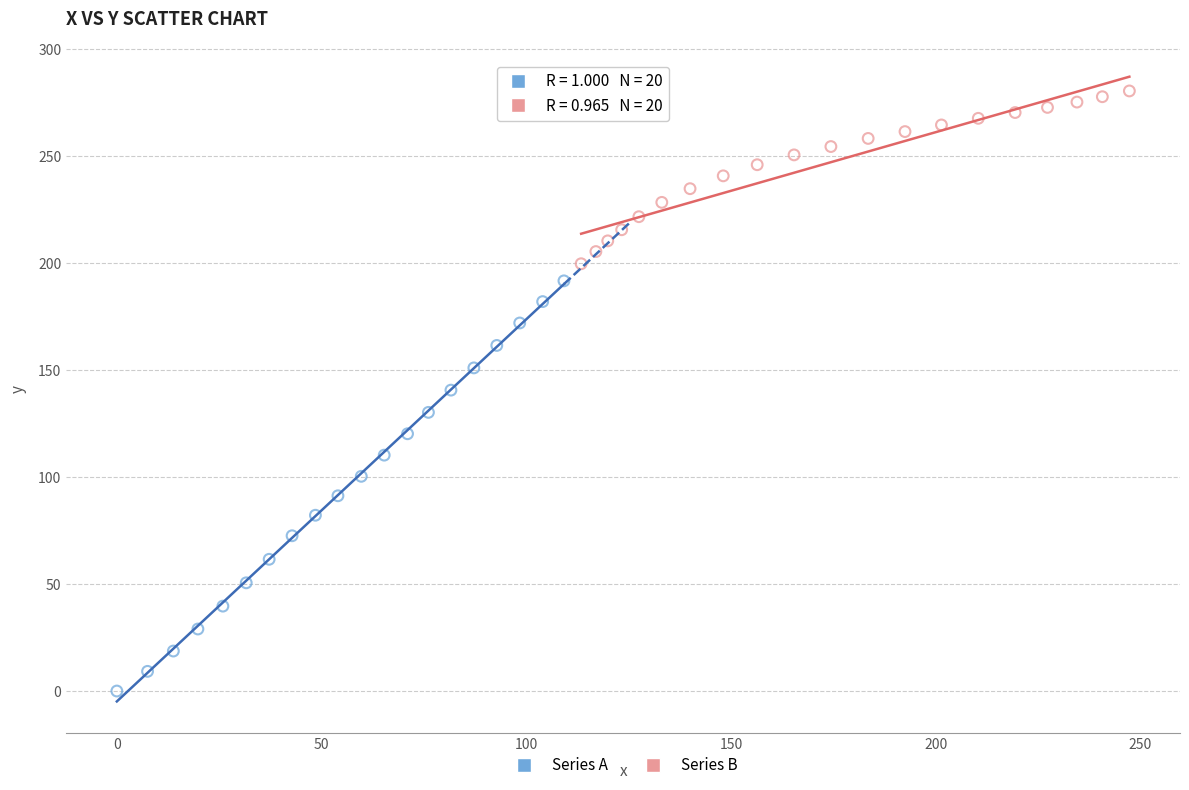

Which series contains the lowest Y value?

Series A